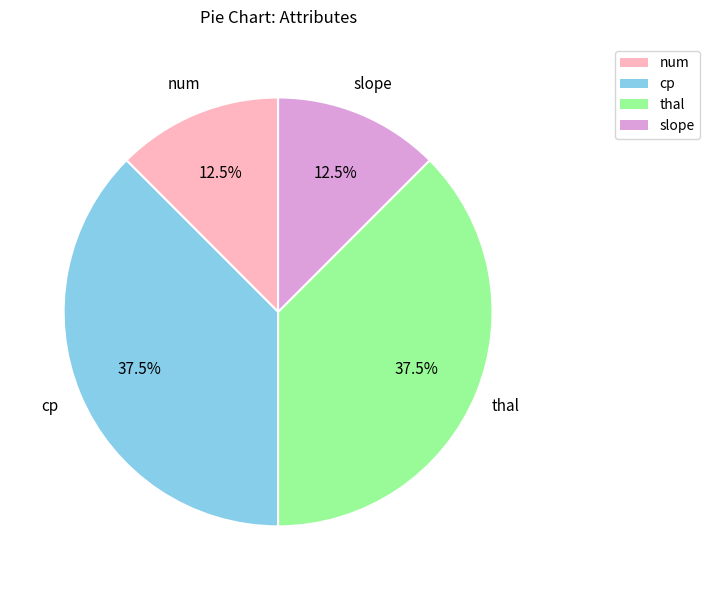

Is there any slice that represents more than half of the pie?

No